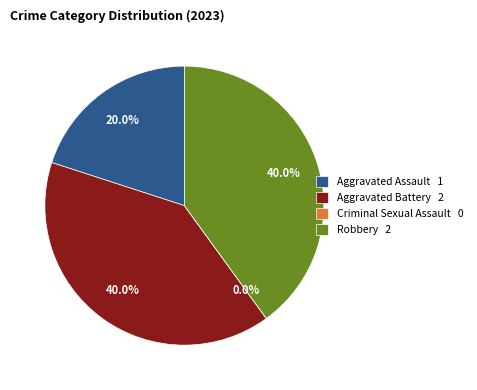

Which has a higher value, Criminal Sexual Assault or Aggravated Assault?

Aggravated Assault